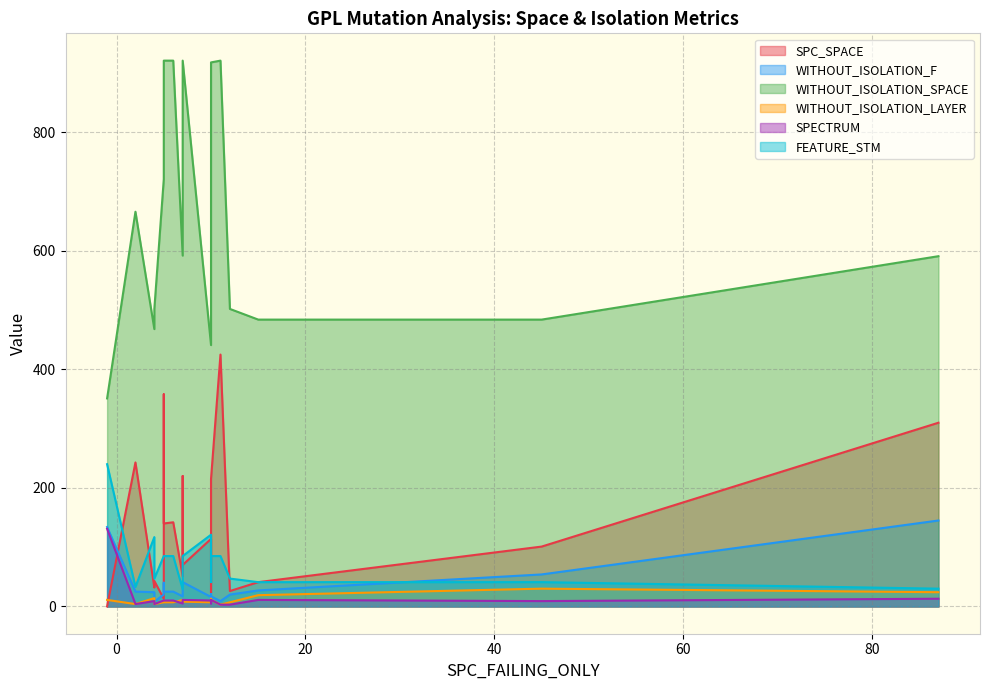

The value of WITHOUT_ISOLATION_F at 10 is 17. True or false?

True